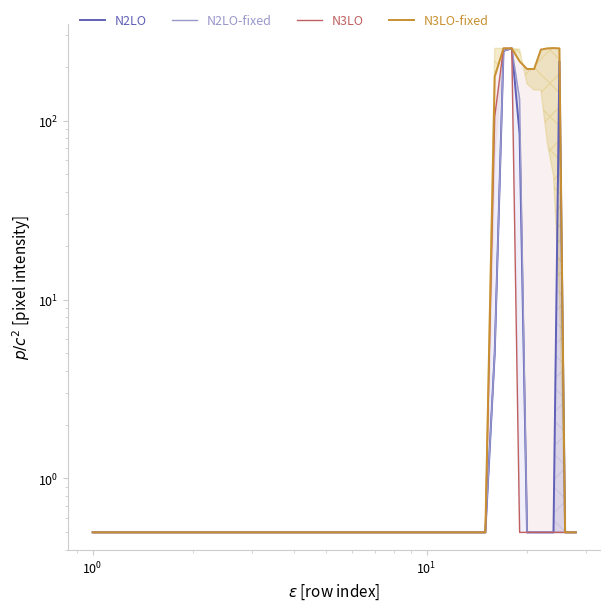

What is the lowest value of the N2LO-fixed series?

0.5